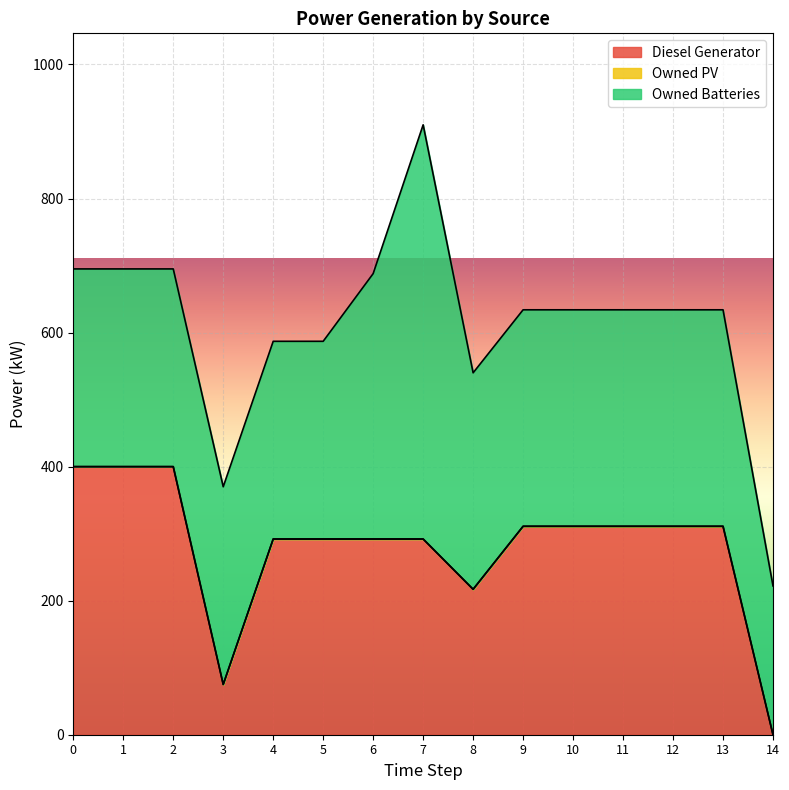

What is the value of the Diesel Generator point at the 4th from the left?

75